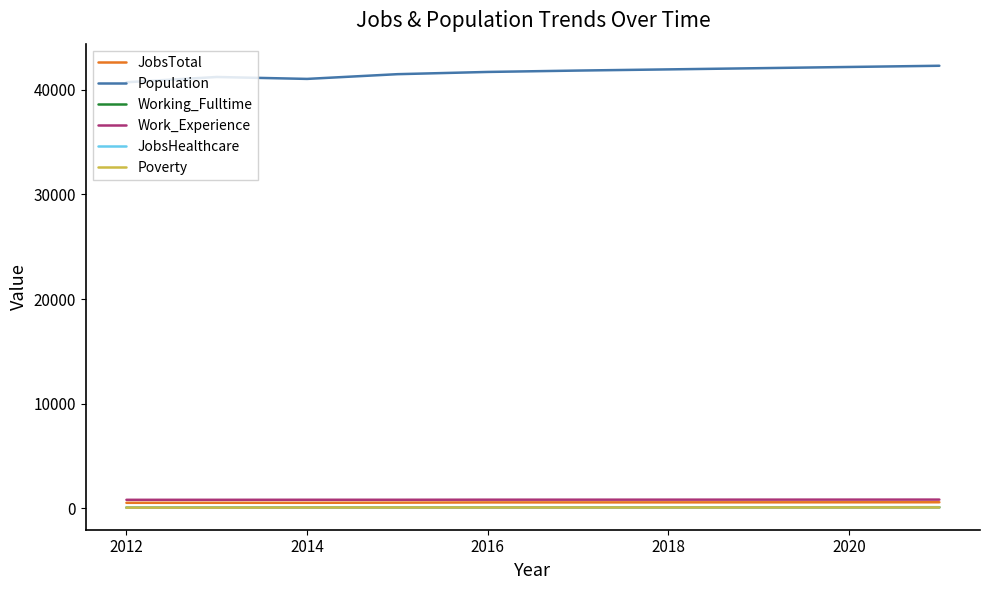

What is the maximum value shown in the chart?

42303